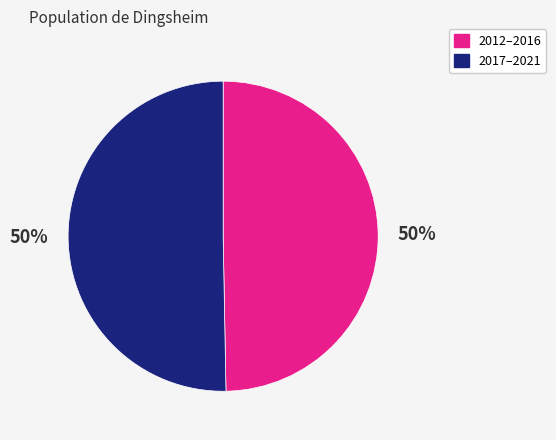

To the nearest percent, what is the average slice percentage?

50%